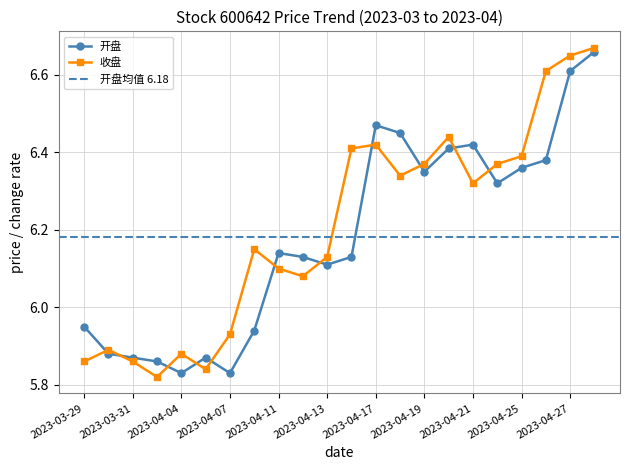

Rank the series by their maximum value, from lowest to highest.

开盘, 收盘